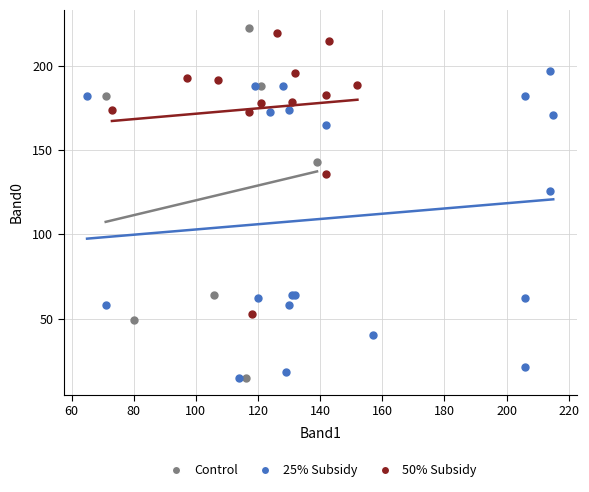

Which series has the widest spread of Y values?

Control